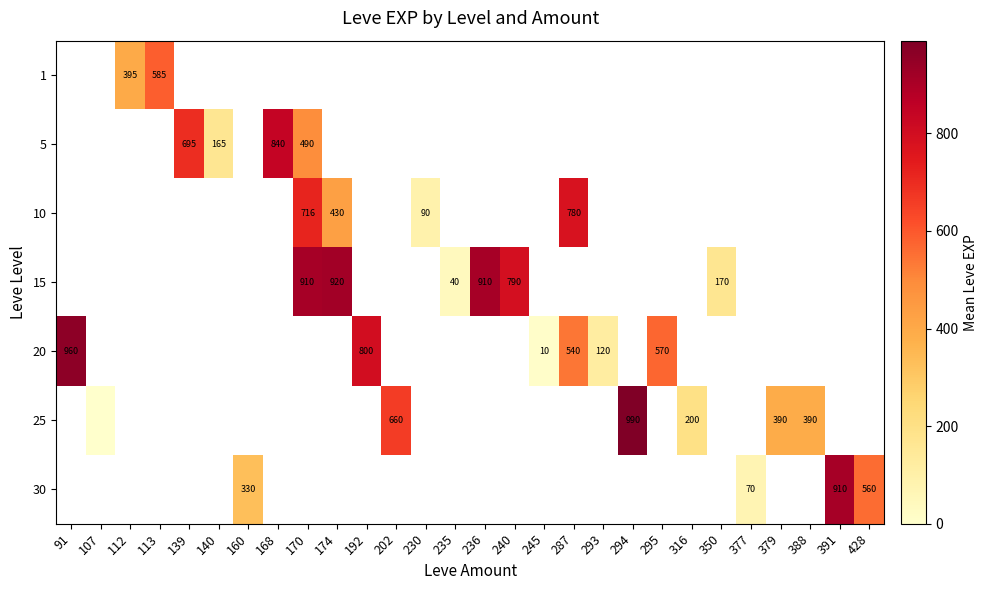

The value of 10 at 287 is 780. True or false?

True